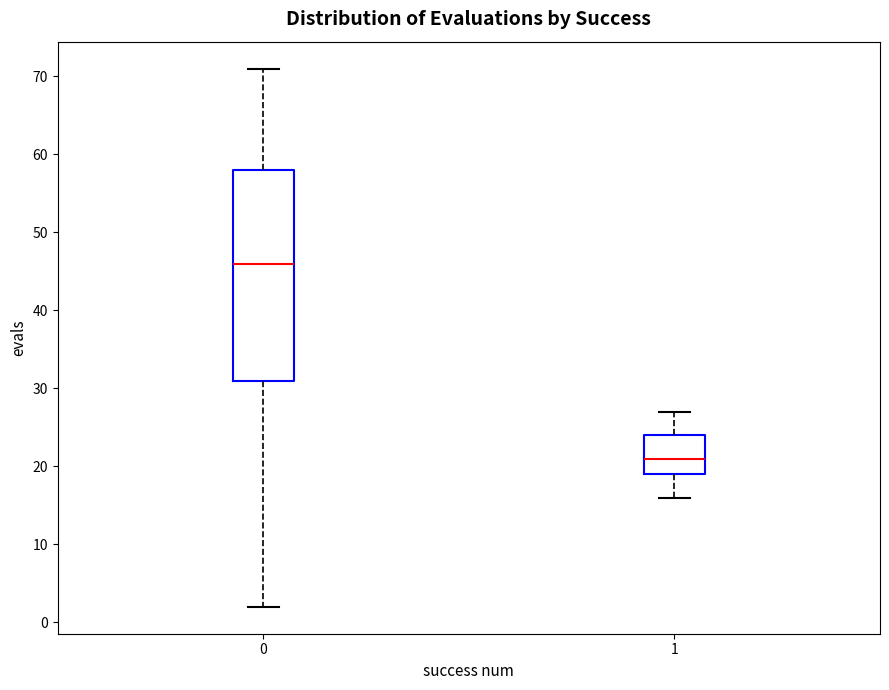

Reading left to right, transcribe this box plot: for each box, give where its median line is, the range the box spans, and where its two whiskers end, as read against the y-axis. The values are not printed on the chart, so give them approximately, as read against the axis.

0: median 46, box 31 to 58, whiskers 2 to 71
1: median 21, box 19 to 24, whiskers 16 to 27